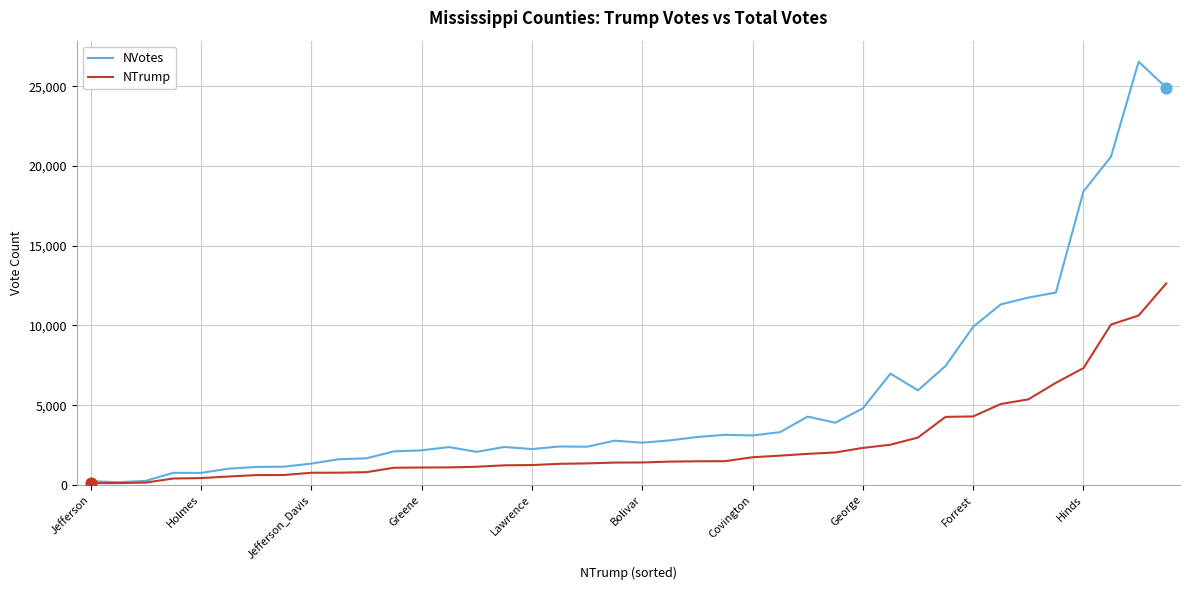

At how many categories does at least one series exceed 17269?

4